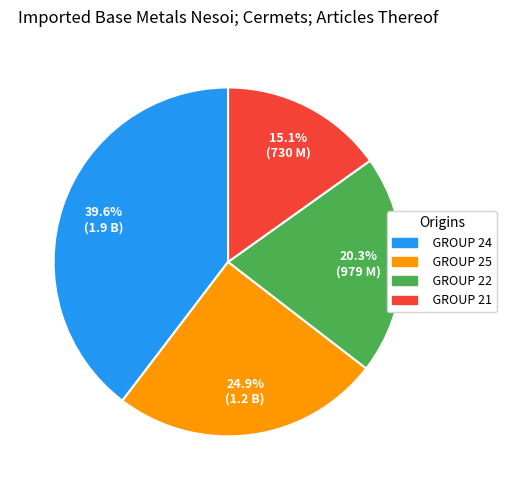

How many slices are in this pie chart?

4